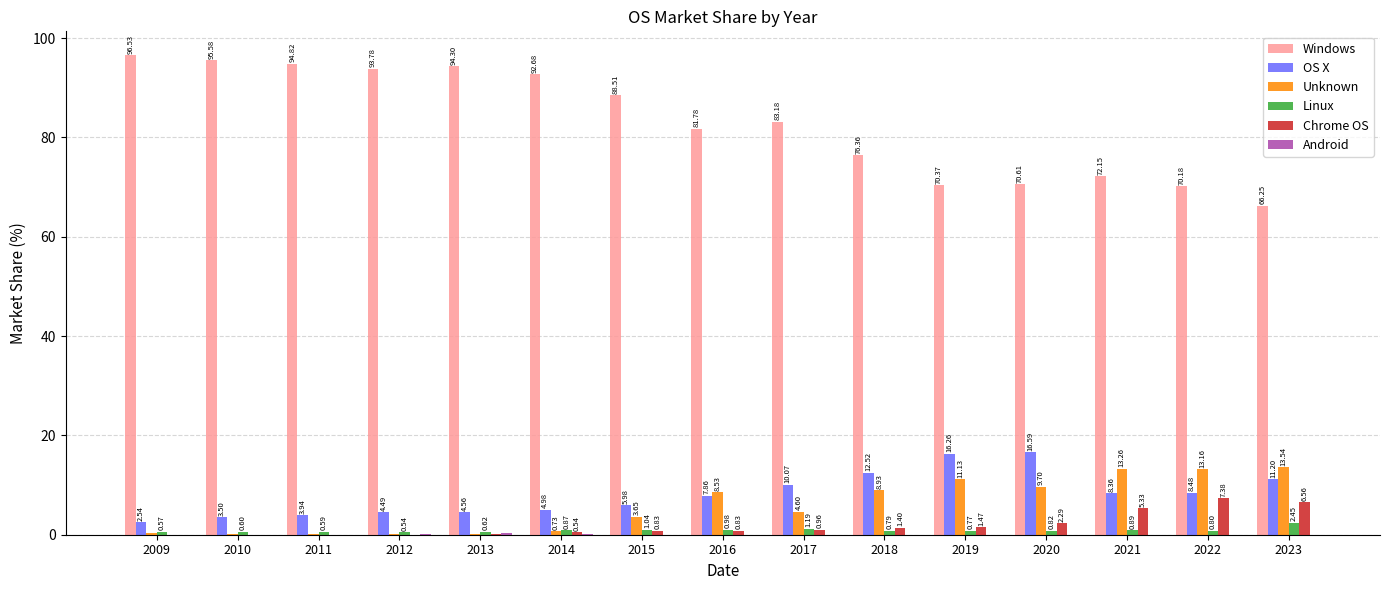

What is the sum of the Linux values at 2023 and 2013?

3.1